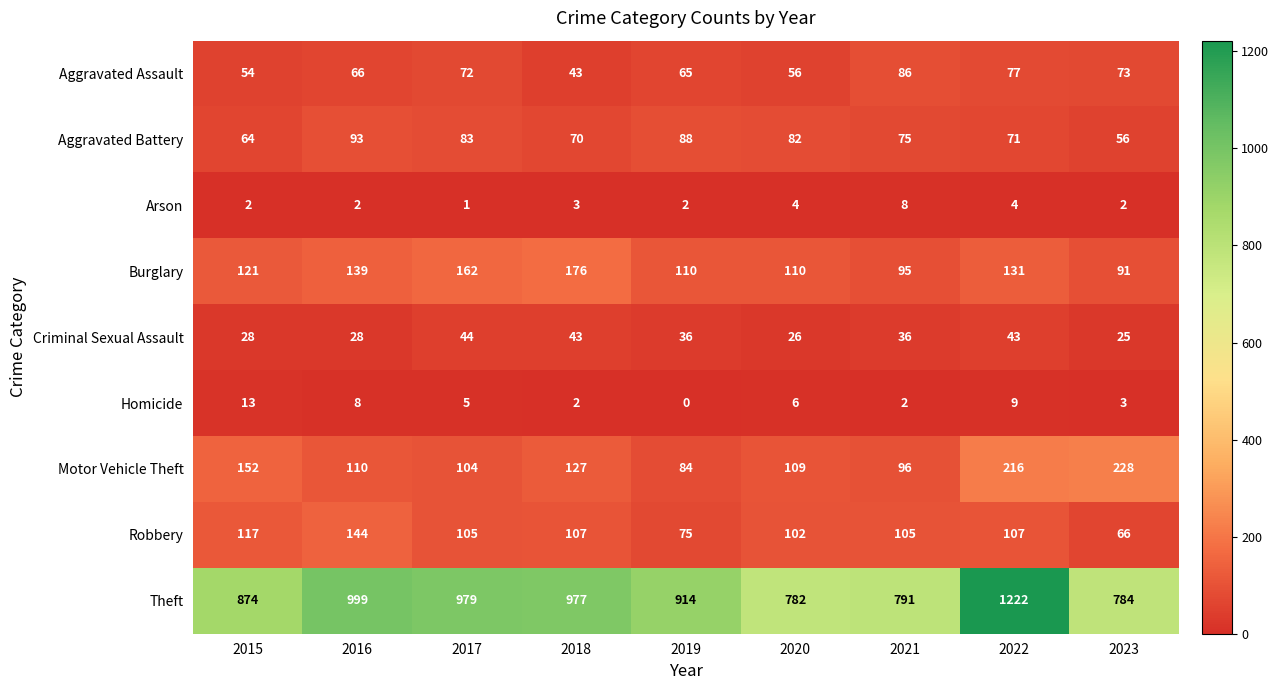

What is the average value of the Theft series?

925